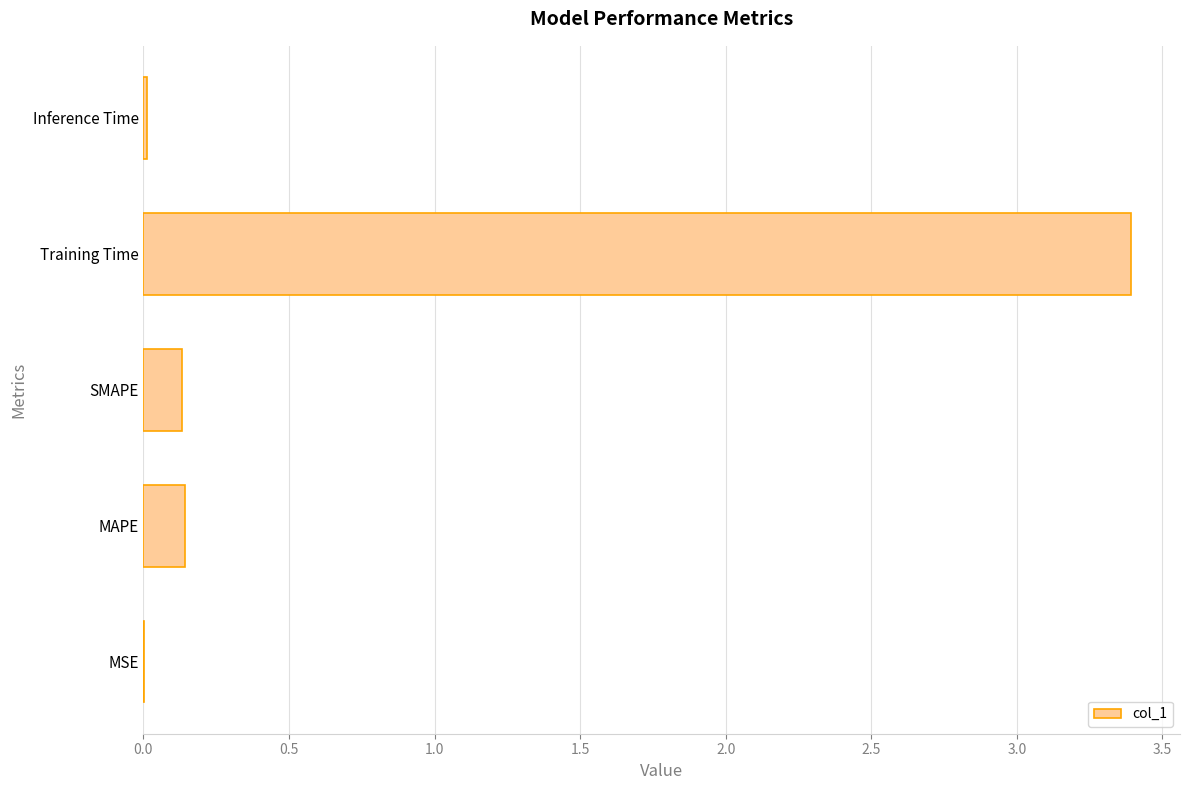

True or false: the data shows 0.1 at MAPE.

True